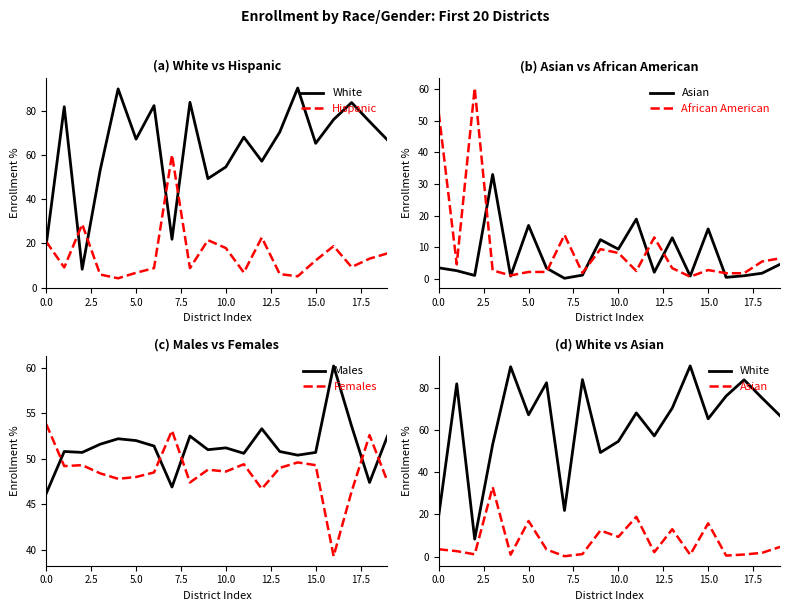

Which series has the largest range (max minus min)?

White